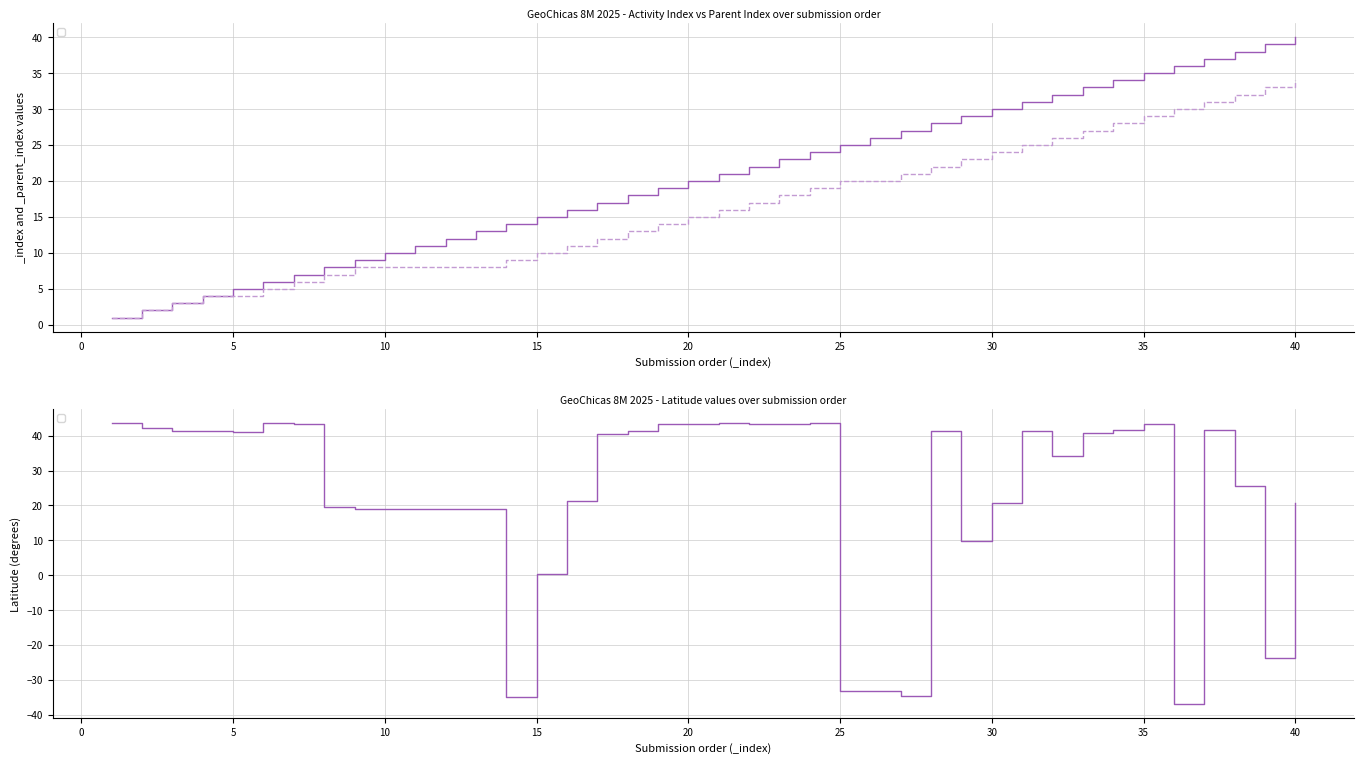

At how many categories does at least one series exceed -10?

40